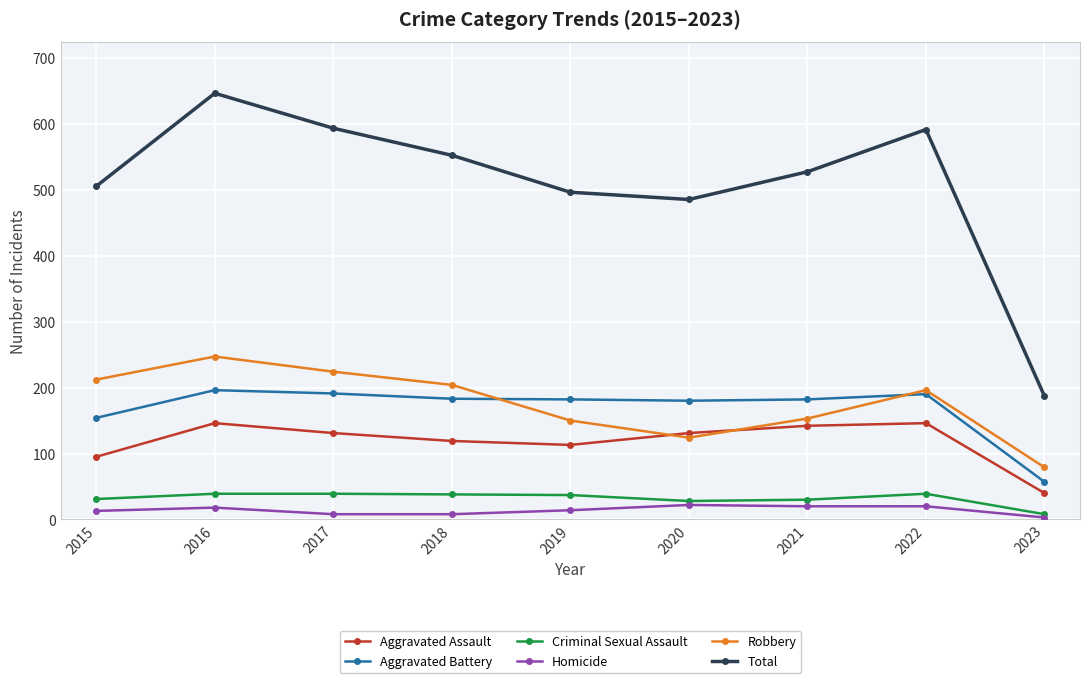

Is the value of Aggravated Assault at 2020 greater than the value of Criminal Sexual Assault at 2016?

Yes